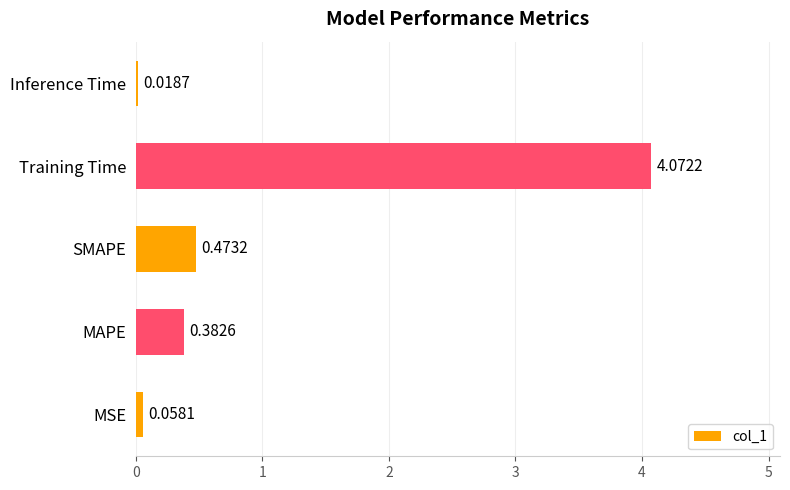

At which label is the value closest to 2?

SMAPE